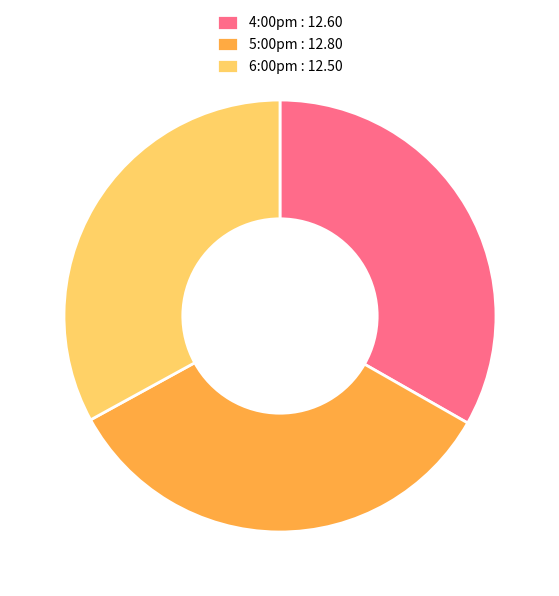

Does 5:00pm : 12.80 account for over 50% of the chart?

No